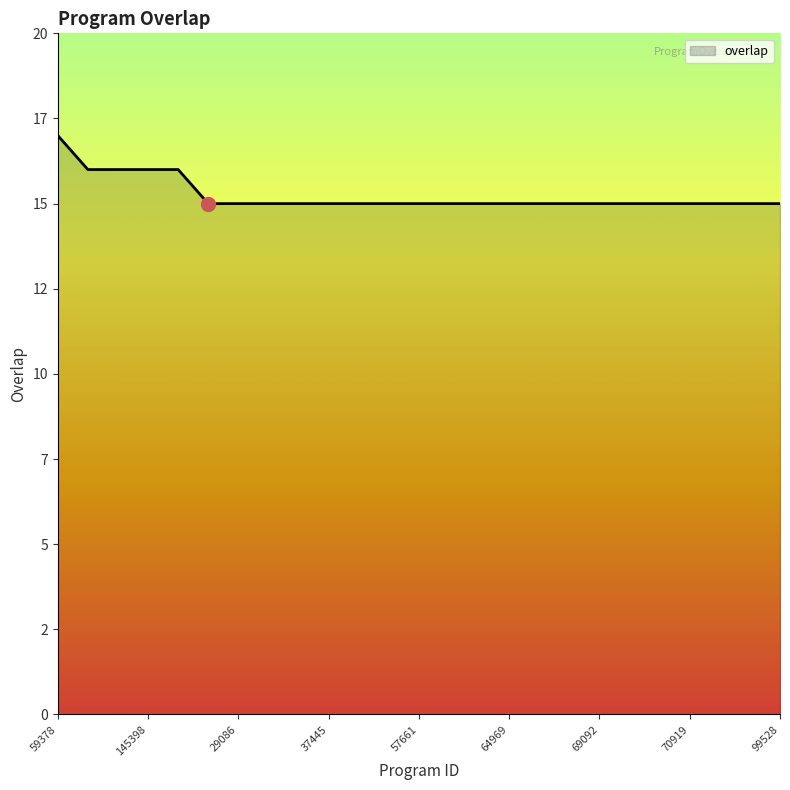

Reading left to right, what are all the values shown in this chart?

59378=17	59376=16	59377=16	145398=16	323309=16	3971=15	29086=15	29939=15	34761=15	37445=15	51677=15	57660=15	57661=15	62952=15	63489=15	64969=15	66990=15	69088=15	69092=15	69093=15	69546=15	70919=15	87572=15	89306=15	99528=15